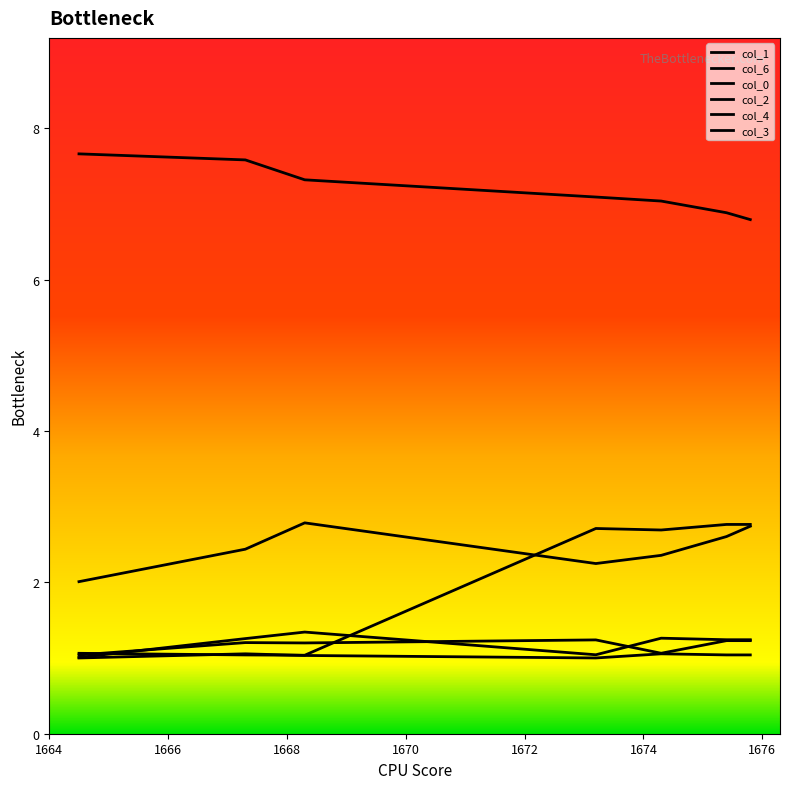

At 1664, list the series in order from smallest to largest.

col_3, col_4, col_0, col_2, col_1, col_6